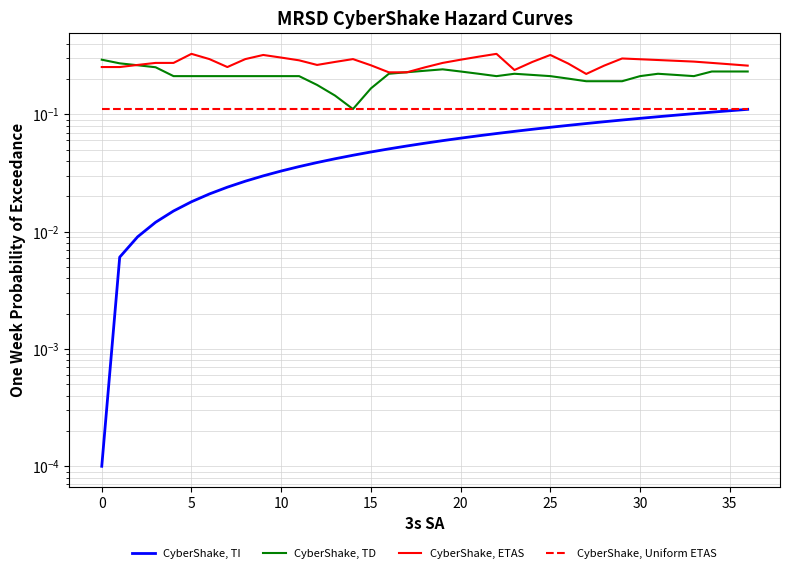

What is the value of the CyberShake, ETAS point at the 20th from the left?

0.3